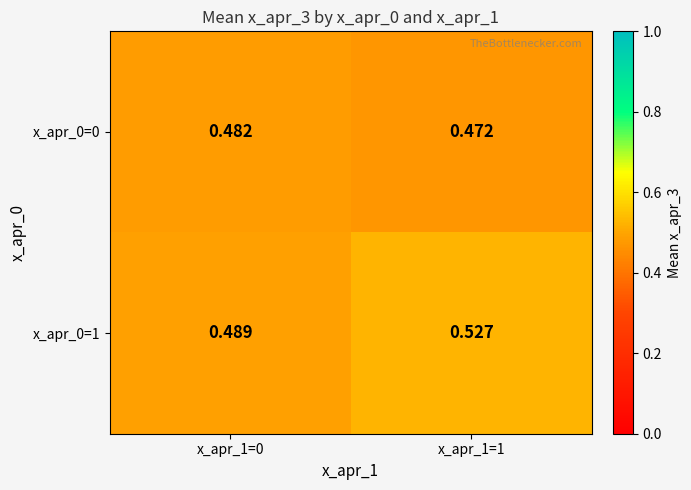

Is the value of x_apr_0=0 at x_apr_1=0 greater than the value of x_apr_0=1 at x_apr_1=1?

No